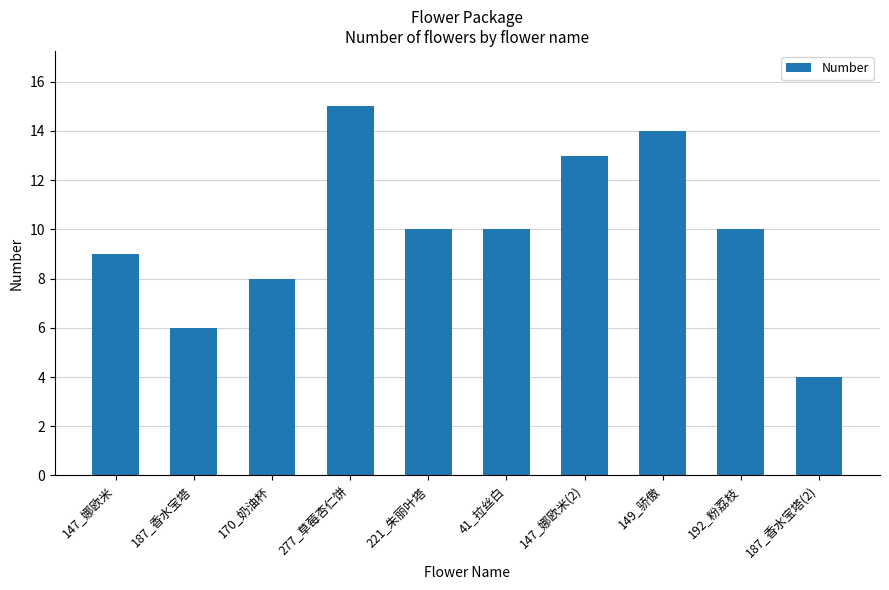

What is the value of the 4th bar from the left?

15